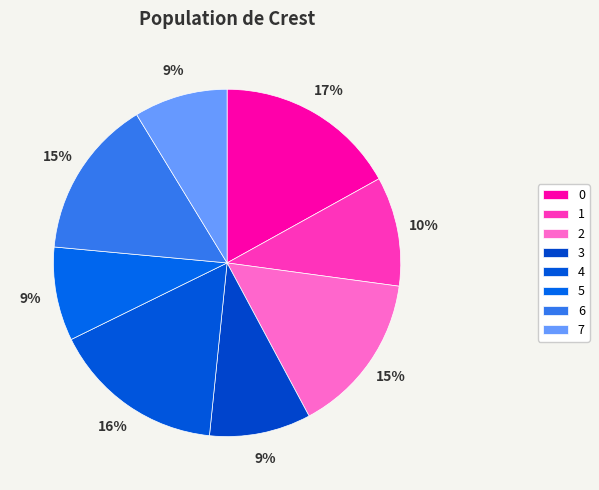

Rank the categories by value from highest to lowest.

0, 4, 2, 6, 1, 3, 5, 7